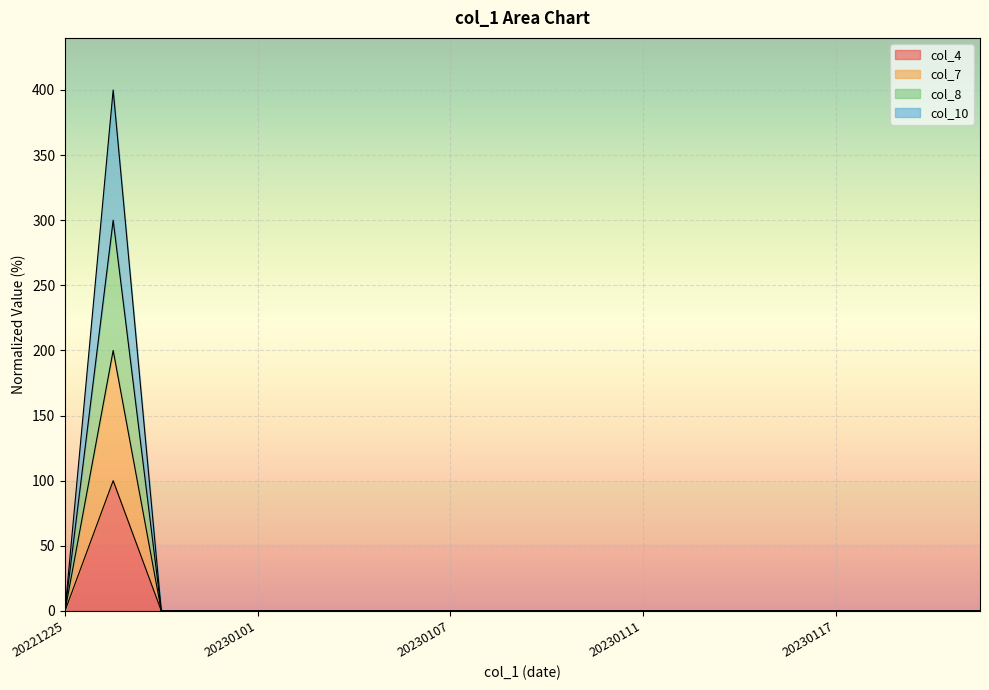

Does the chart display data point markers on the line(s)?

No